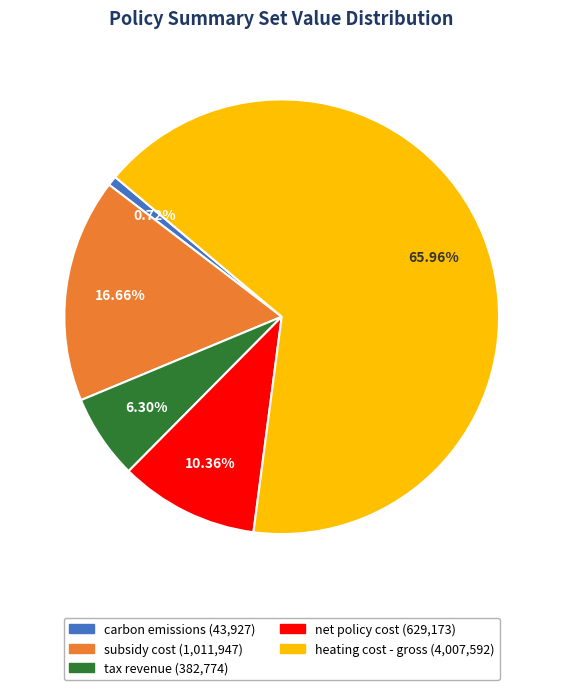

Combined, do tax revenue and net policy cost account for over 50%?

No